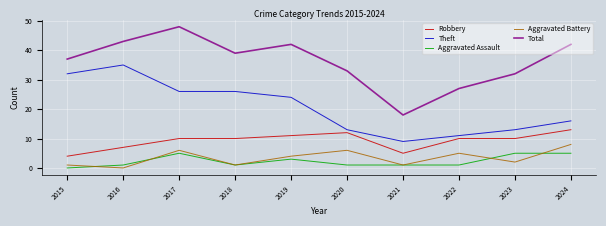

Reading left to right, transcribe all the data shown in this chart.

Robbery: 2015=4	2016=7	2017=10	2018=10	2019=11	2020=12	2021=5	2022=10	2023=10	2024=13
Theft: 2015=32	2016=35	2017=26	2018=26	2019=24	2020=13	2021=9	2022=11	2023=13	2024=16
Aggravated Assault: 2015=0	2016=1	2017=5	2018=1	2019=3	2020=1	2021=1	2022=1	2023=5	2024=5
Aggravated Battery: 2015=1	2016=0	2017=6	2018=1	2019=4	2020=6	2021=1	2022=5	2023=2	2024=8
Total: 2015=37	2016=43	2017=48	2018=39	2019=42	2020=33	2021=18	2022=27	2023=32	2024=42